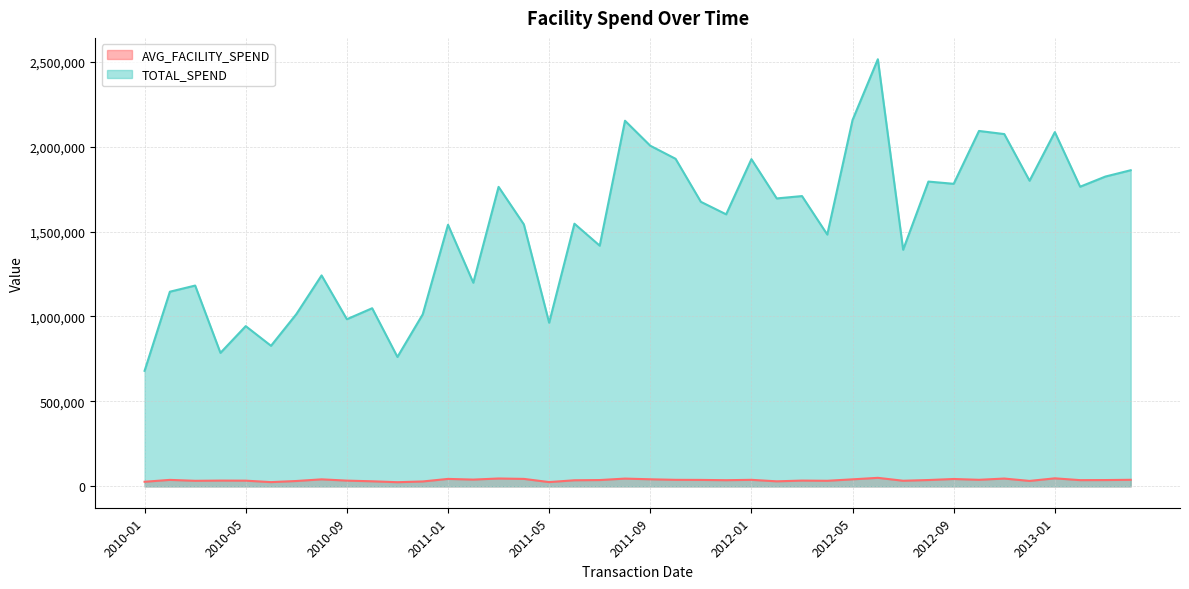

What is the sum of the TOTAL_SPEND values at 2010-12 and 2010-09?

1996141.4